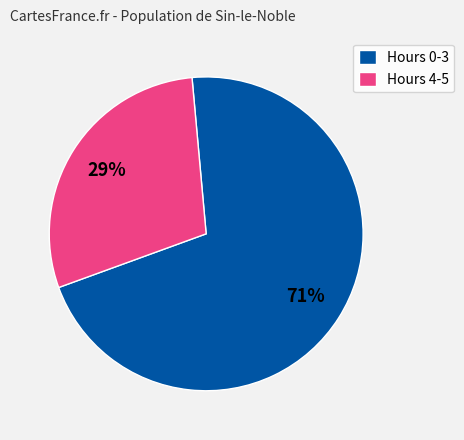

Count the number of slices in the pie.

2